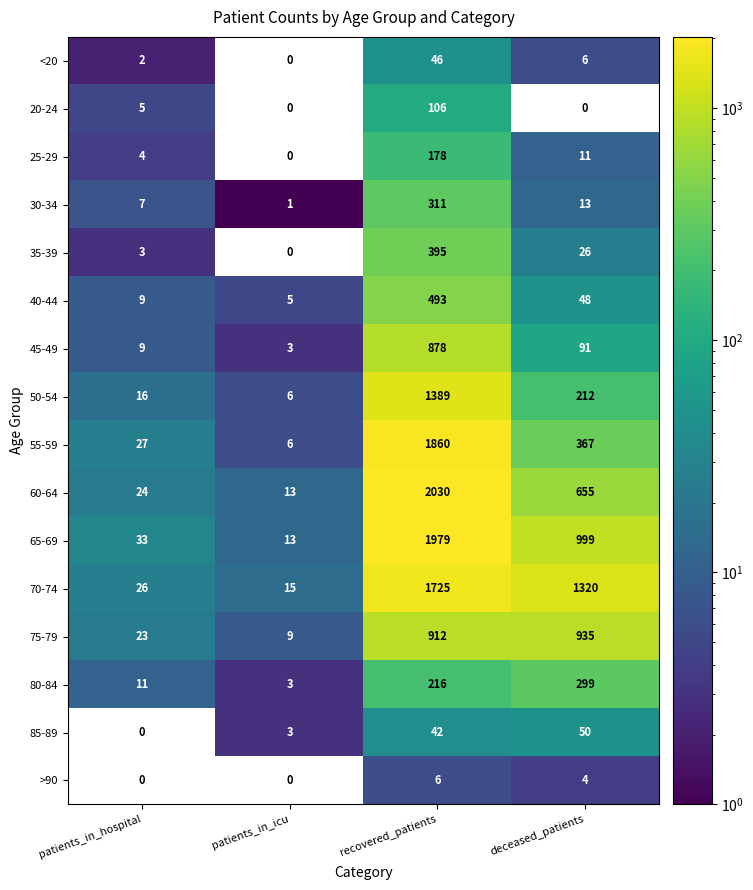

The 40-44 series shows 493 at recovered_patients. True or false?

True